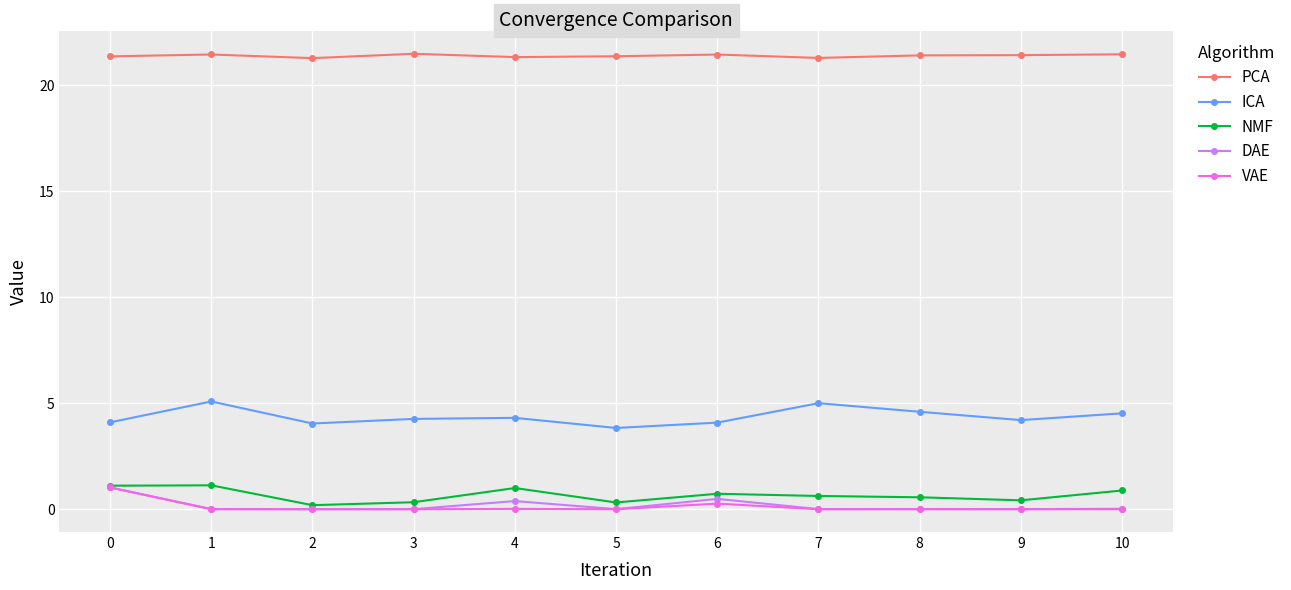

Which series has the largest range (max minus min)?

ICA